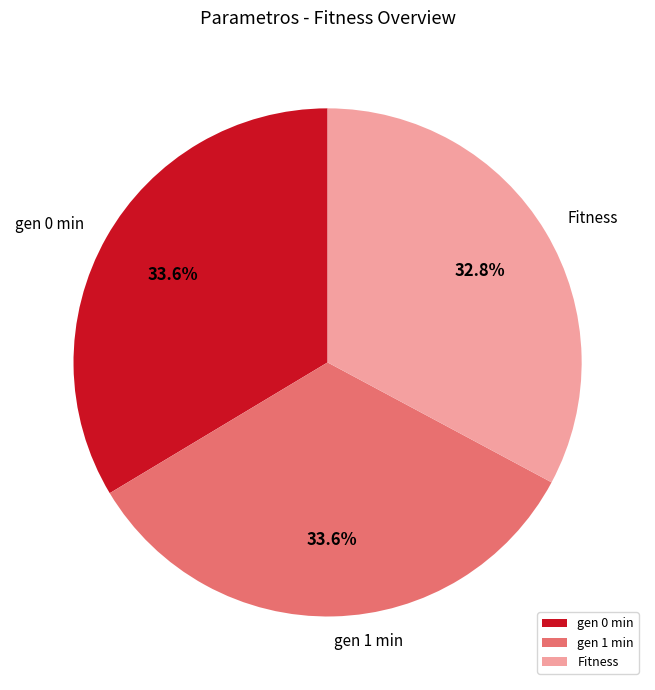

True or false: Fitness accounts for 21% of the total.

False